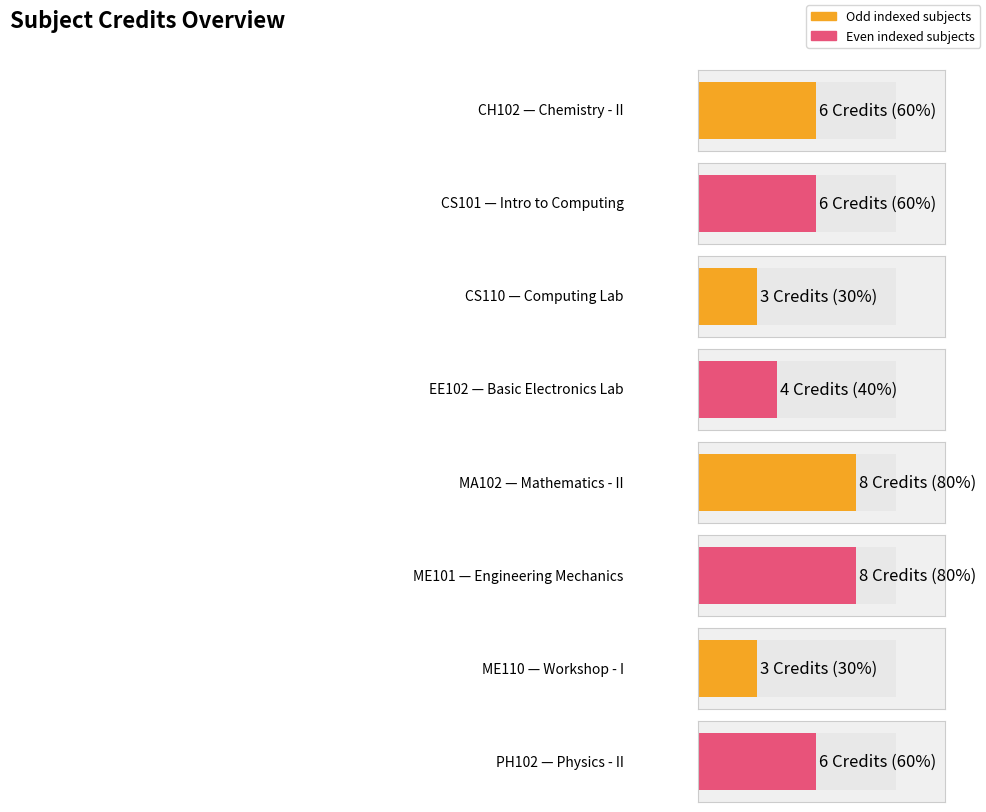

Which category has the highest value across all series?

MA102